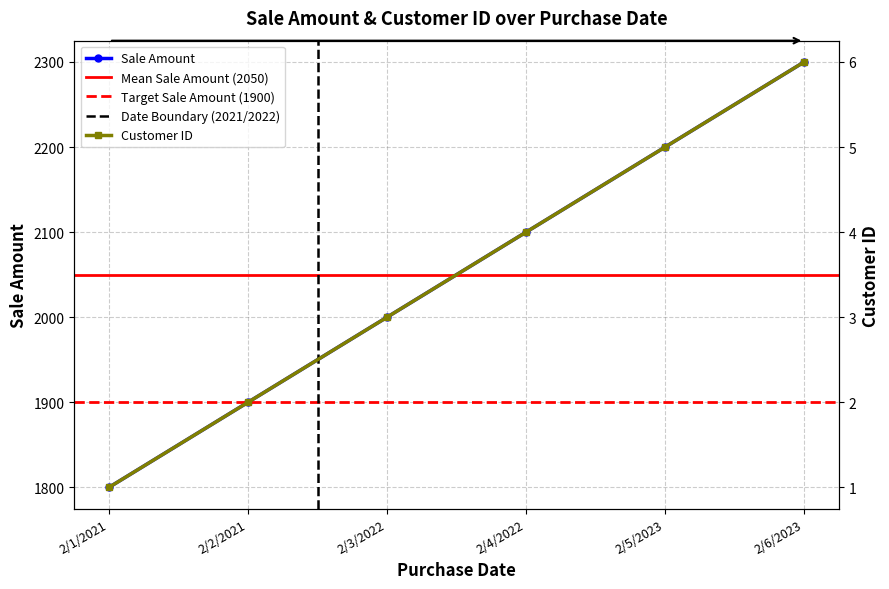

Is the value of Sale Amount at 2/2/2021 greater than the value of Customer ID at 2/6/2023?

Yes